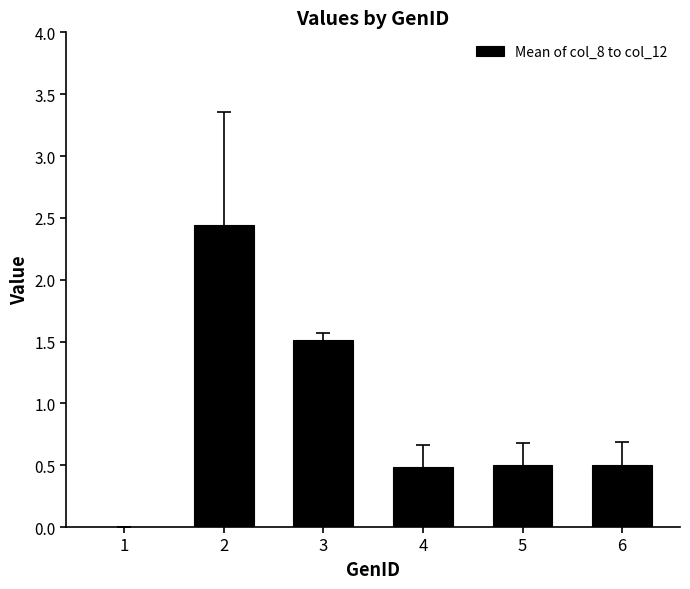

The chart shows a value of 2.7 at 3. True or false?

False